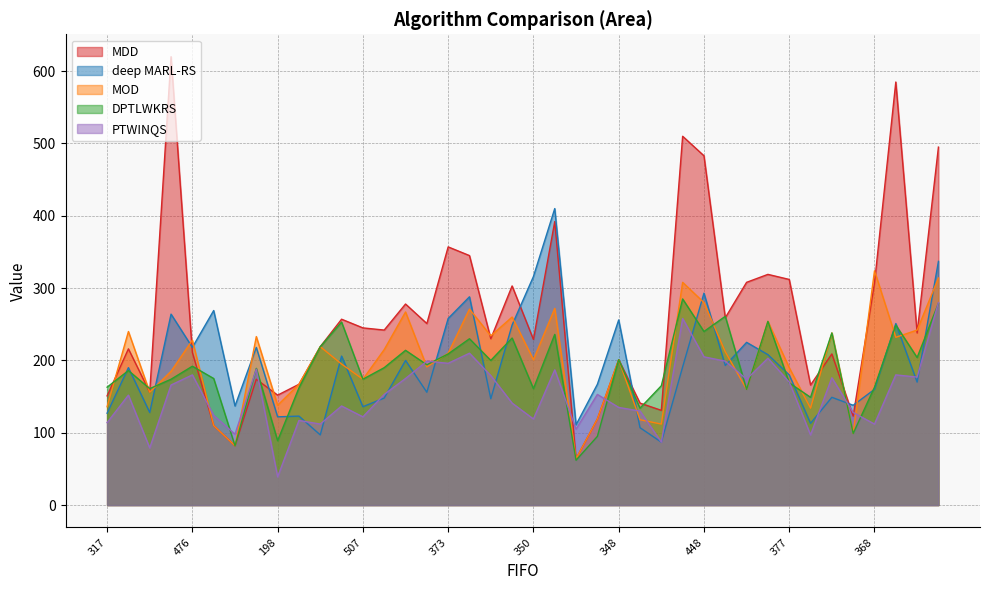

Reading left to right, transcribe all the data shown in this chart.

MDD: 151	216	156	620	211	110	82	174	152	167	219	257	245	242	278	251	357	345	230	303	229	392	64	119	201	141	131	510	483	259	308	319	312	166	209	123	307	585	238	495
deep MARL-RS: 127	190	128	264	218	269	137	218	122	123	97	206	136	148	200	156	258	288	147	249	316	410	111	167	256	107	87	191	293	193	225	208	180	113	149	138	160	251	170	337
MOD: 136	240	156	185	228	110	82	233	138	167	219	195	174	215	267	191	210	271	234	260	201	272	64	119	201	118	112	308	280	212	160	254	190	134	238	99	324	232	242	314
DPTLWKRS: 163	186	161	174	192	175	82	189	89	162	219	253	174	190	214	194	209	230	200	231	161	236	62	95	201	134	165	285	240	261	160	254	169	149	238	99	163	249	204	279
PTWINQS: 114	152	79	166	180	124	98	188	39	117	112	137	122	153	175	199	196	210	179	141	119	187	105	153	135	130	87	258	205	199	174	203	170	97	176	128	112	180	177	280